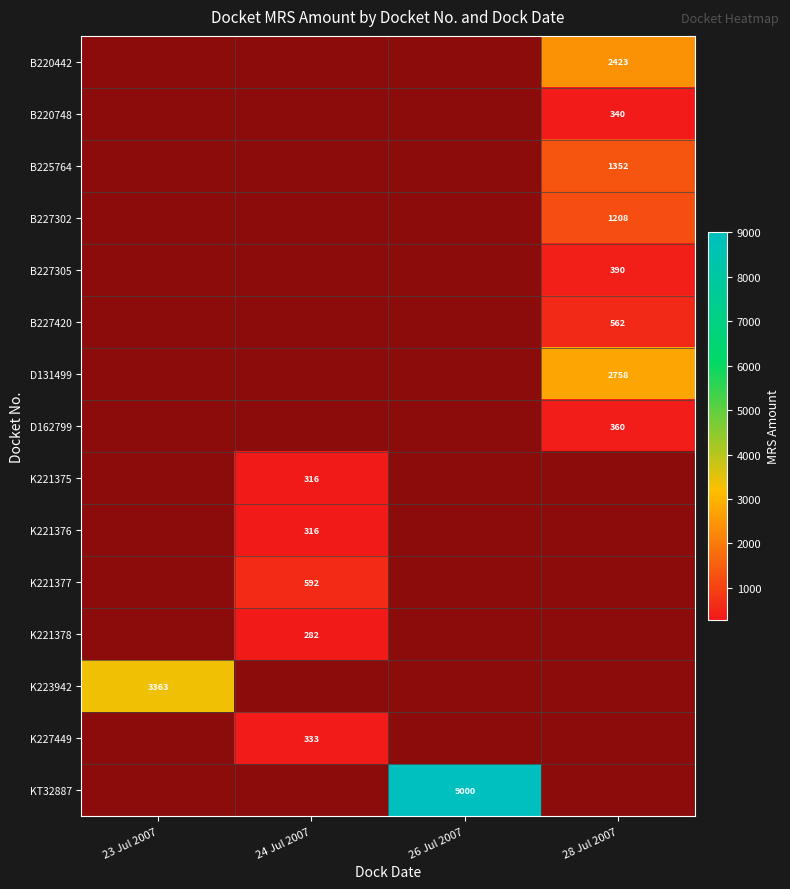

True or false: B227420 has a value of 562 at 28 Jul 2007.

True